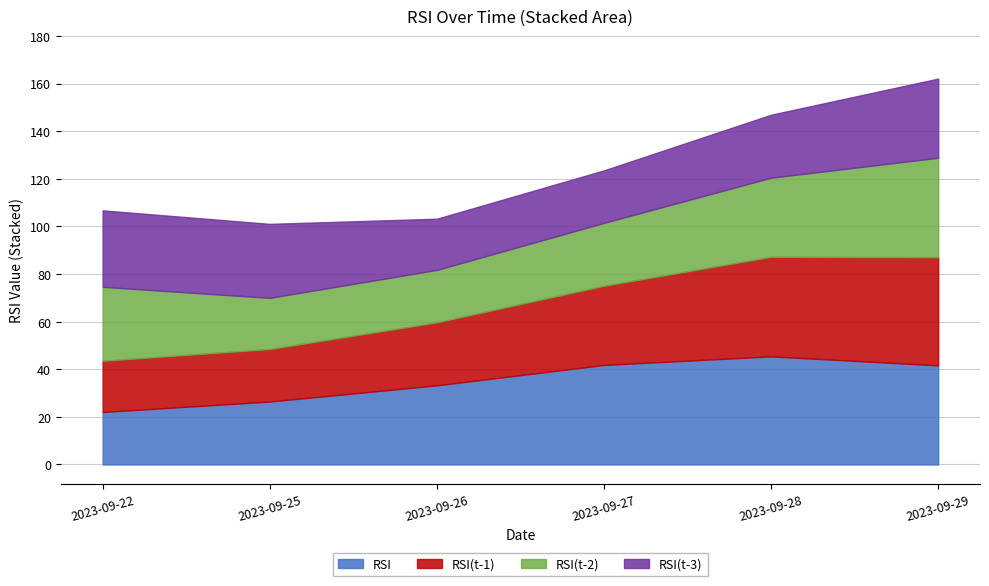

At 2023-09-25, list the series in order from largest to smallest.

RSI(t-3), RSI, RSI(t-1), RSI(t-2)